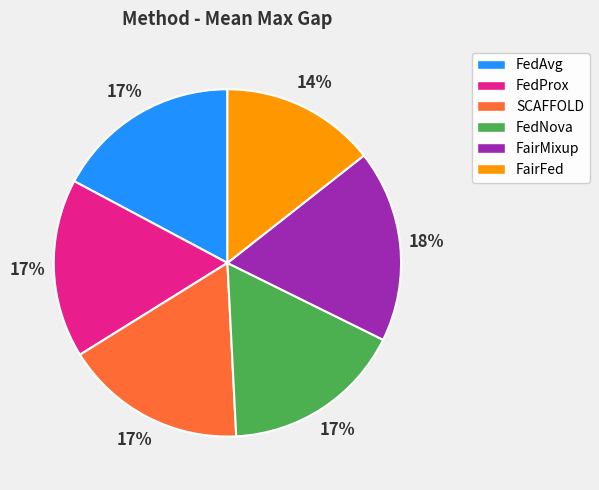

Count the number of slices in the pie.

6